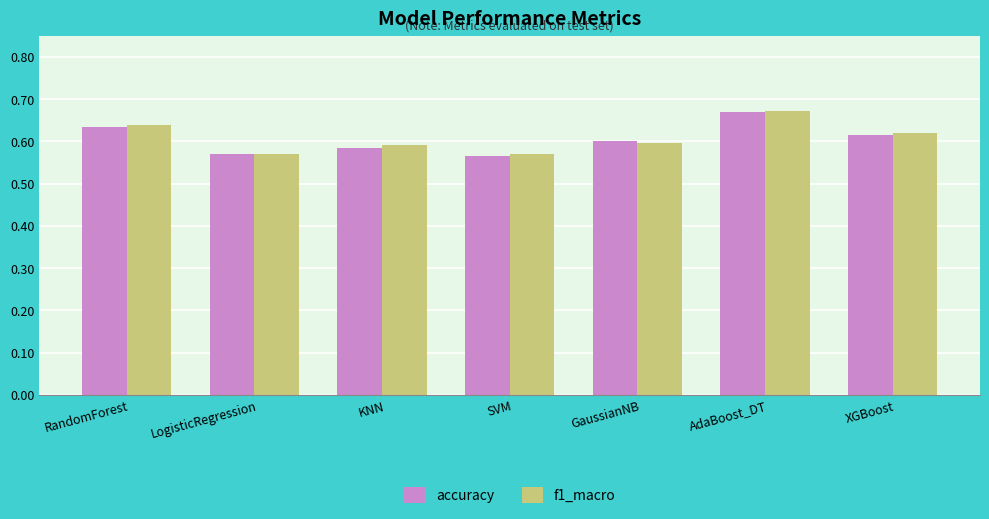

How many data points does each series have?

7